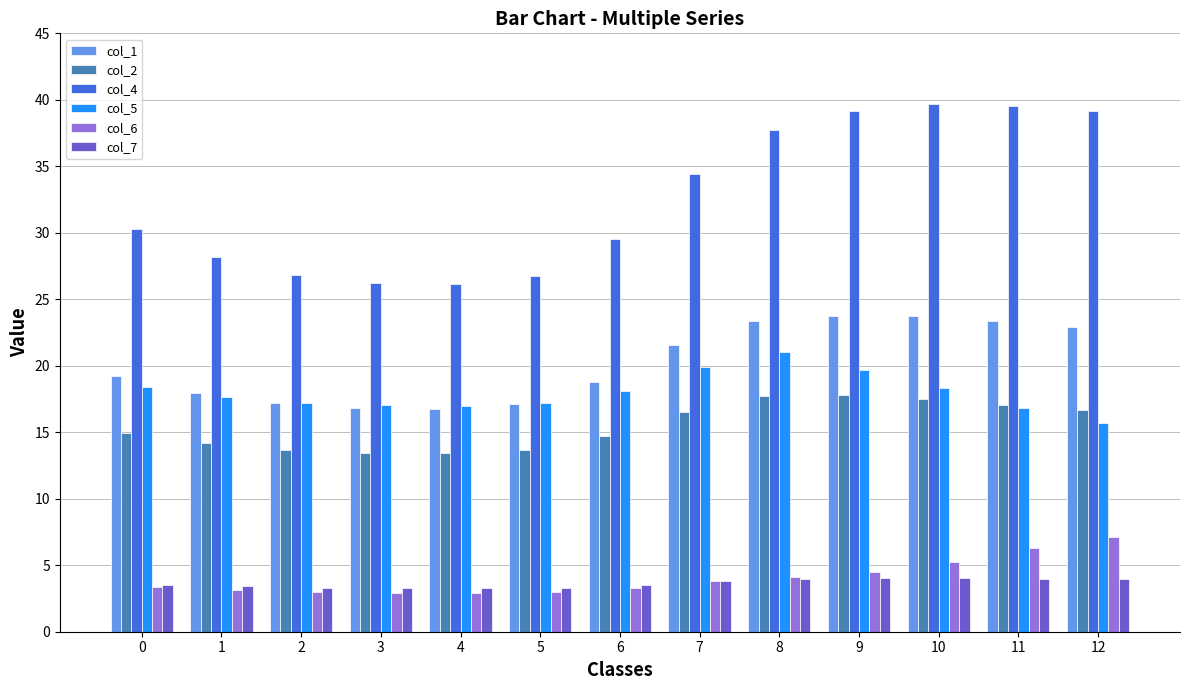

How many data points does each series have?

13